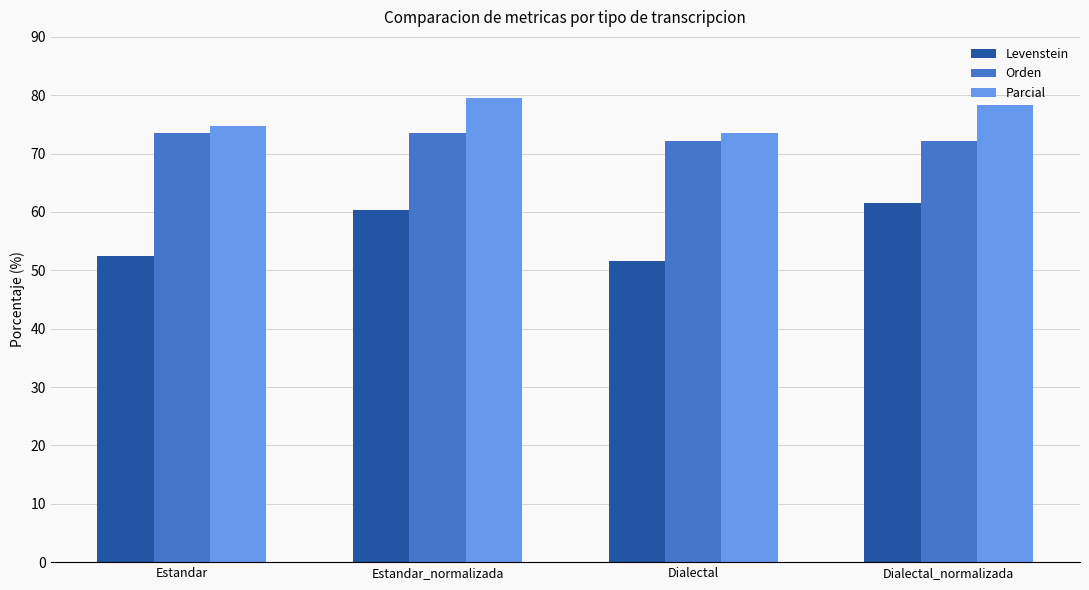

Which series has the widest spread of values?

Levenstein